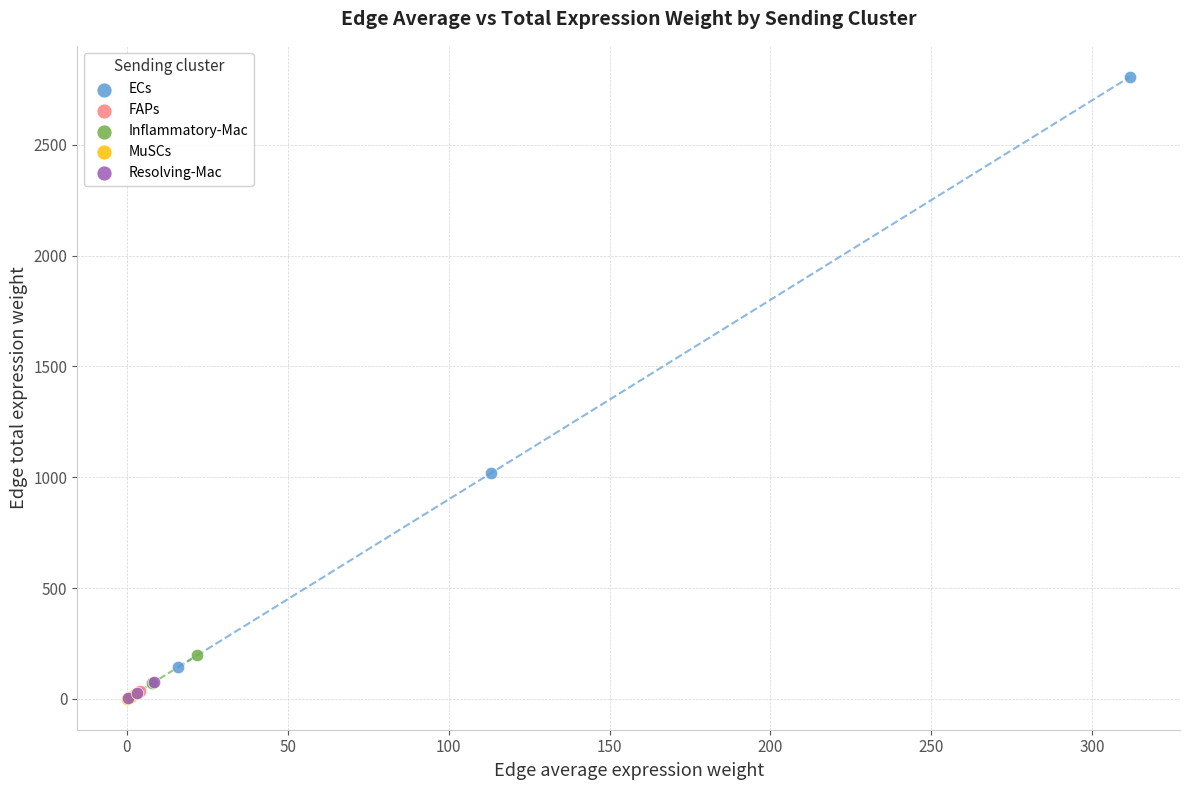

Which series has the largest Y range (max minus min)?

ECs